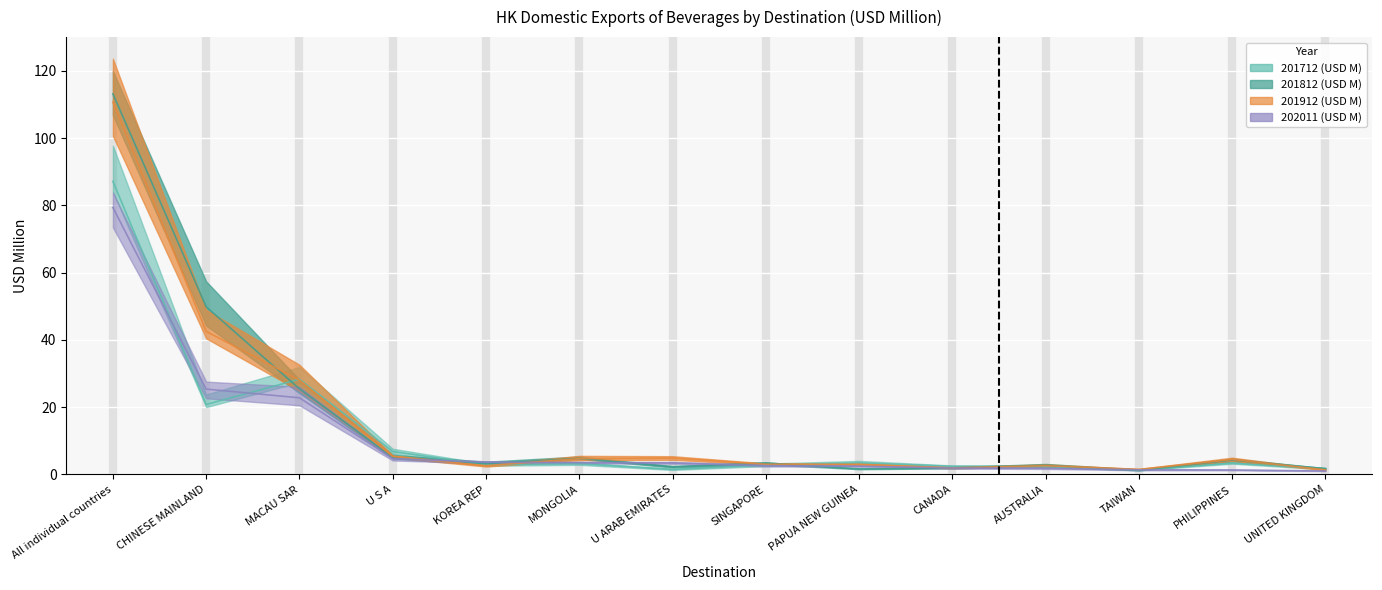

What is the difference between the highest and lowest values at PHILIPPINES?

3.1